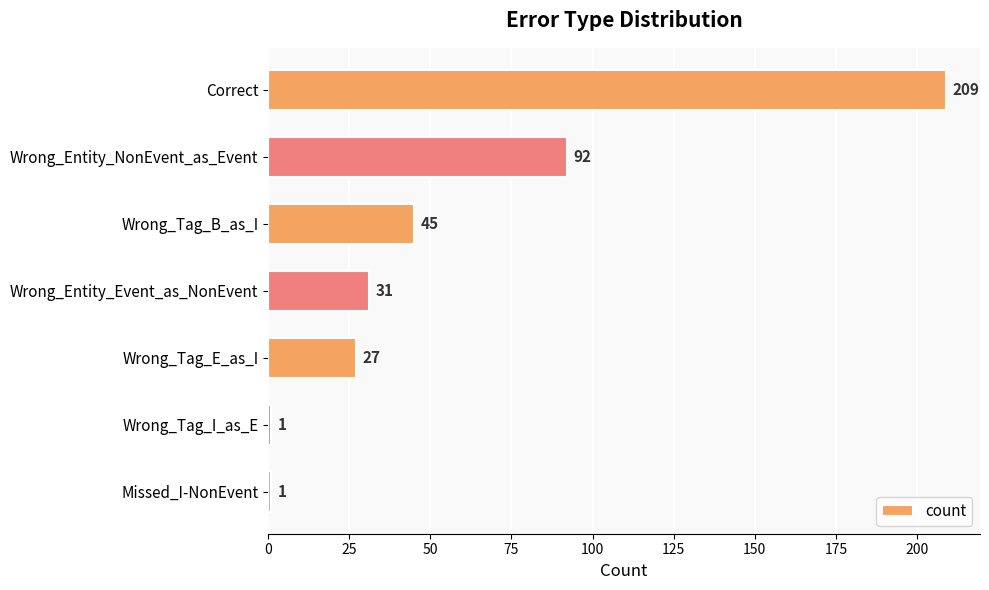

What is the greatest value displayed?

209